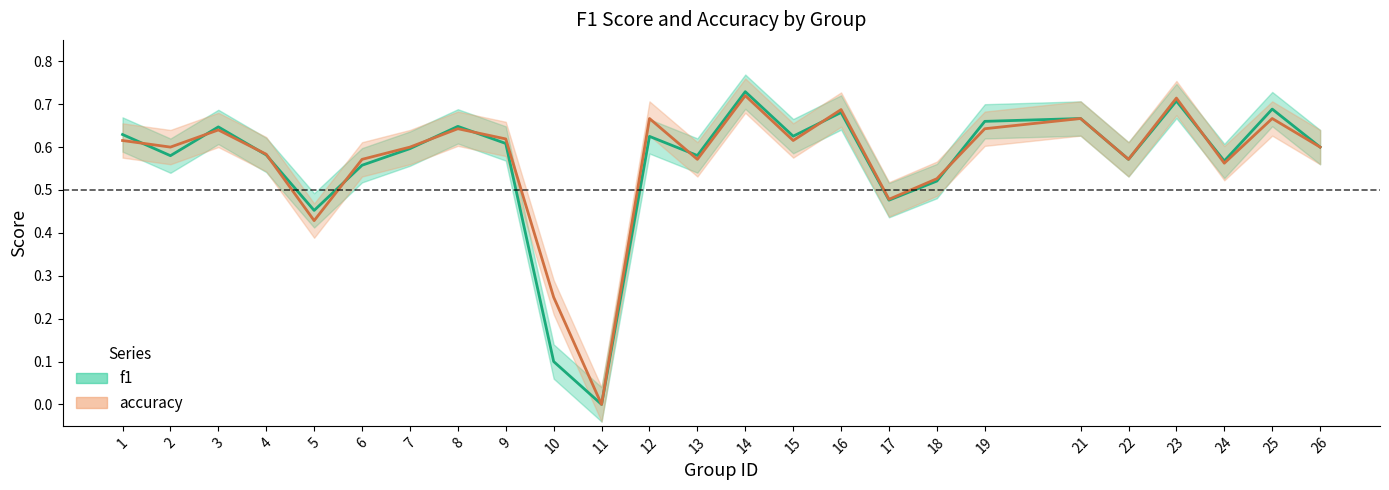

How many interior local peaks does the f1 series have?

8